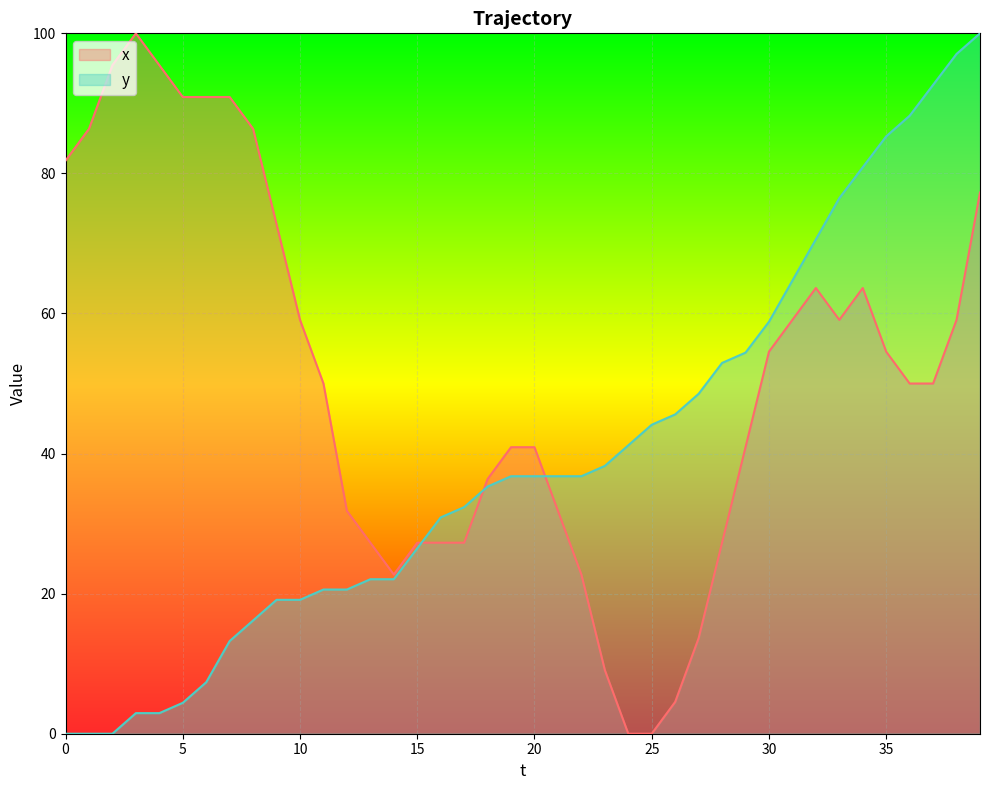

How many positive values does the x series have?

38